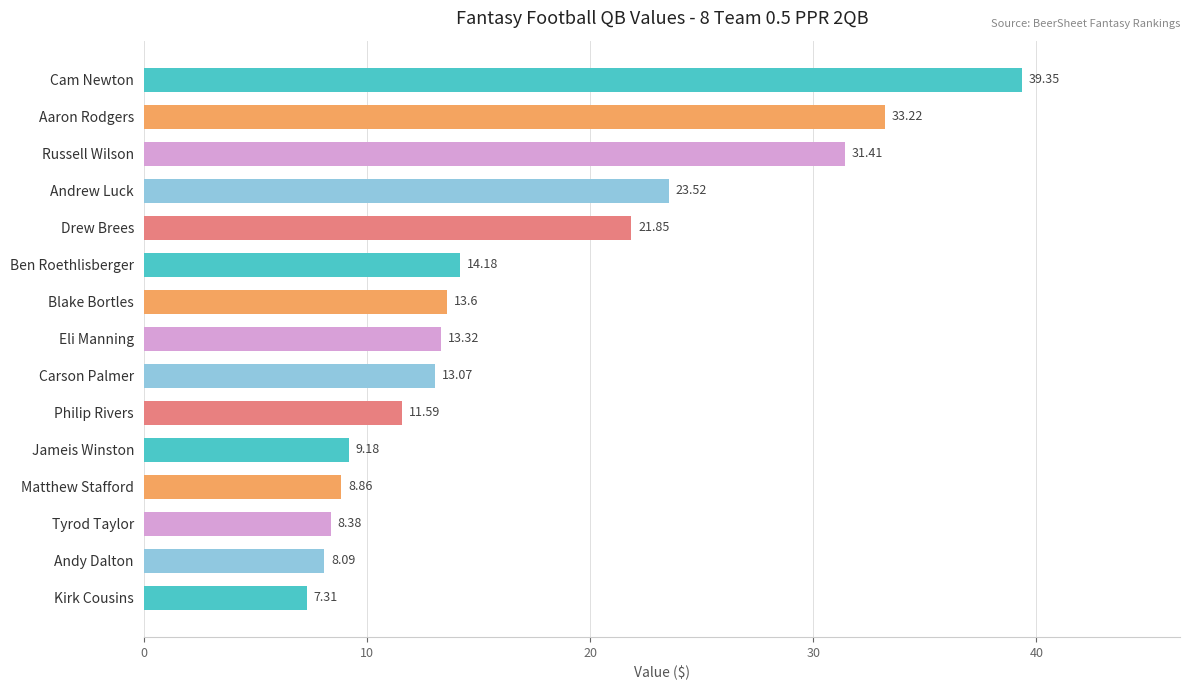

What is the difference between the second highest and second lowest values?

25.1